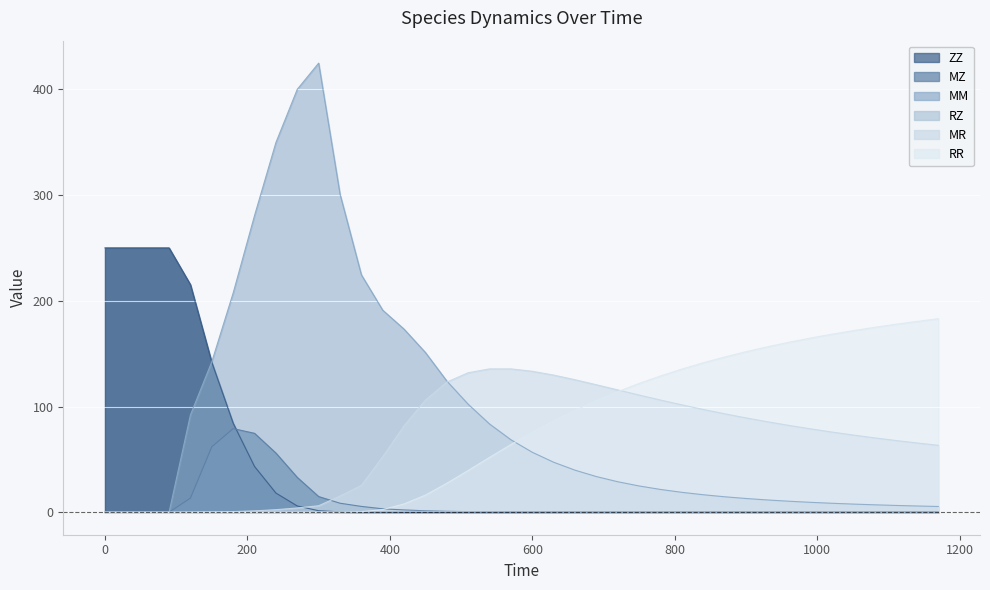

How many series are shown in this chart?

6